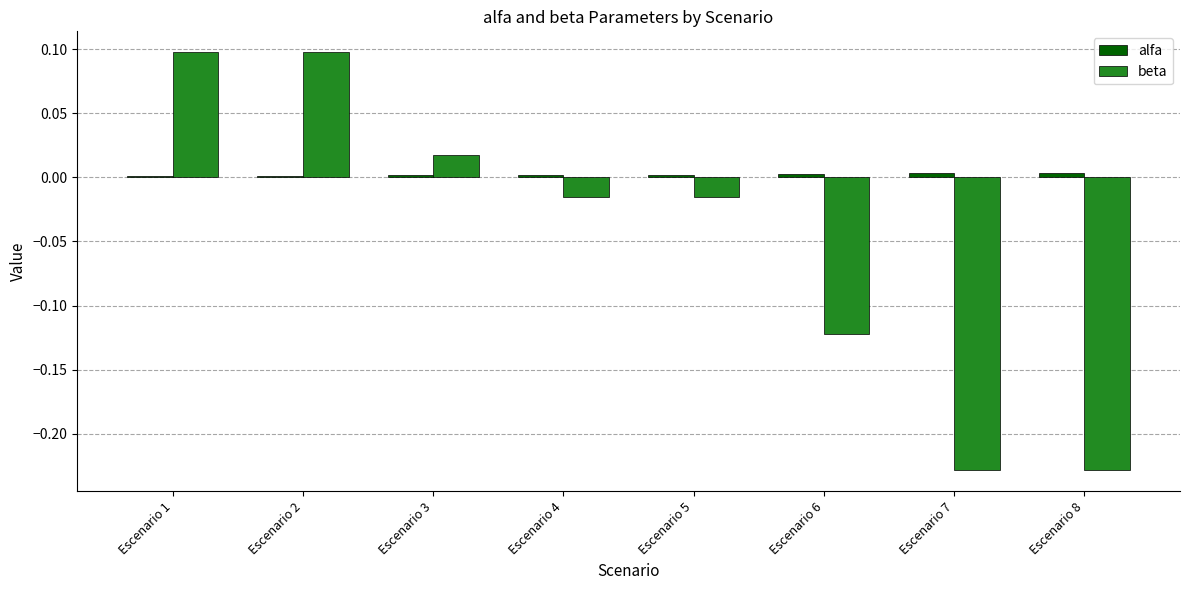

How many positive values does the beta series have?

3